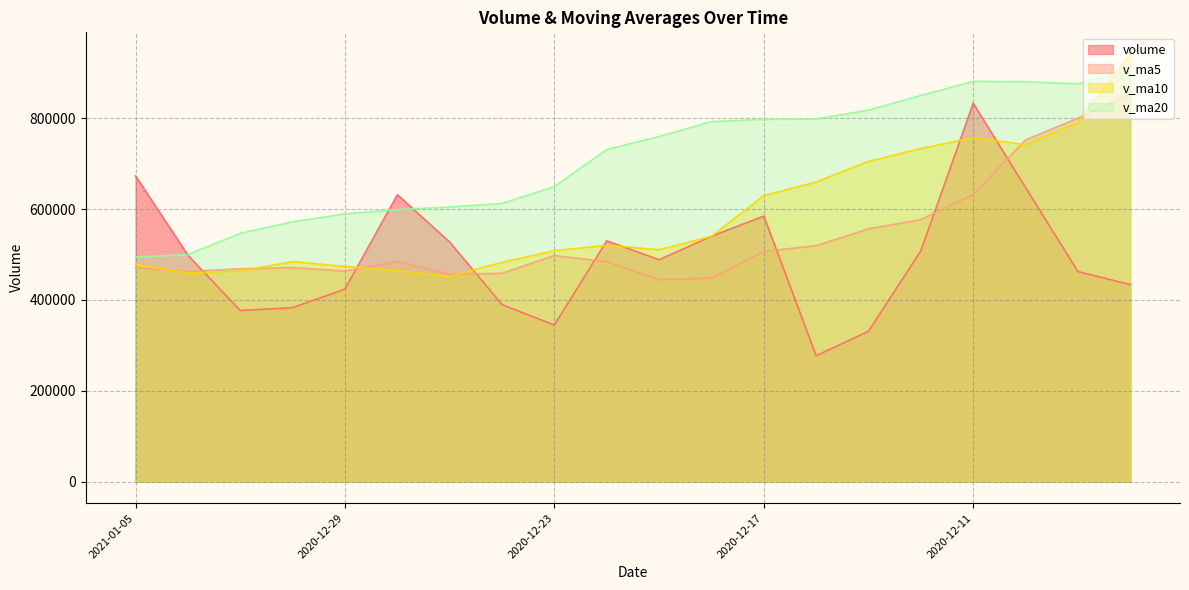

Does the chart have visible grid lines?

Yes